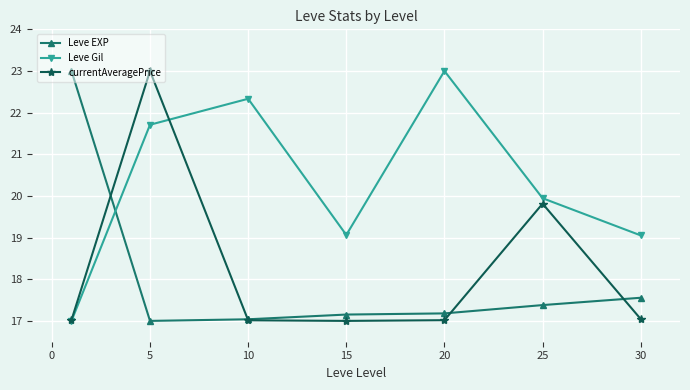

True or false: Leve EXP has more than 2 points higher than both neighbors.

False